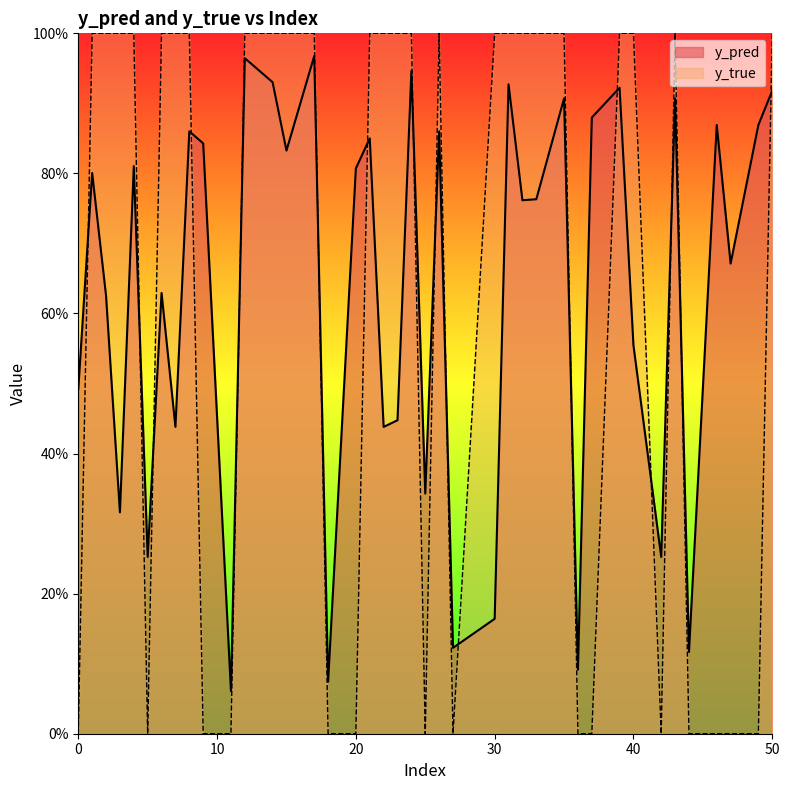

What is the sum of all y_true values?

25.0